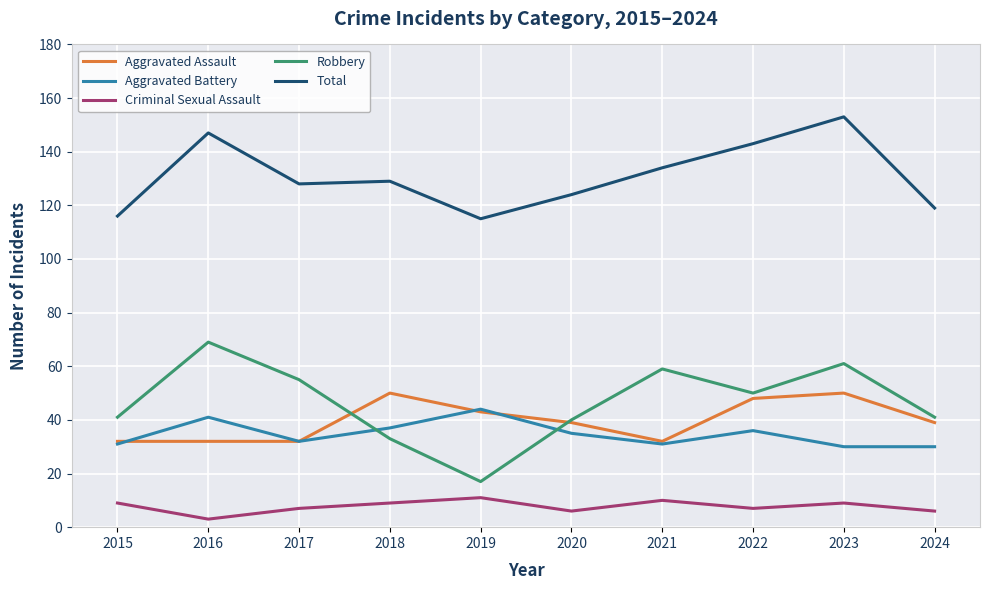

True or false: Aggravated Battery and Total cross at least once.

False